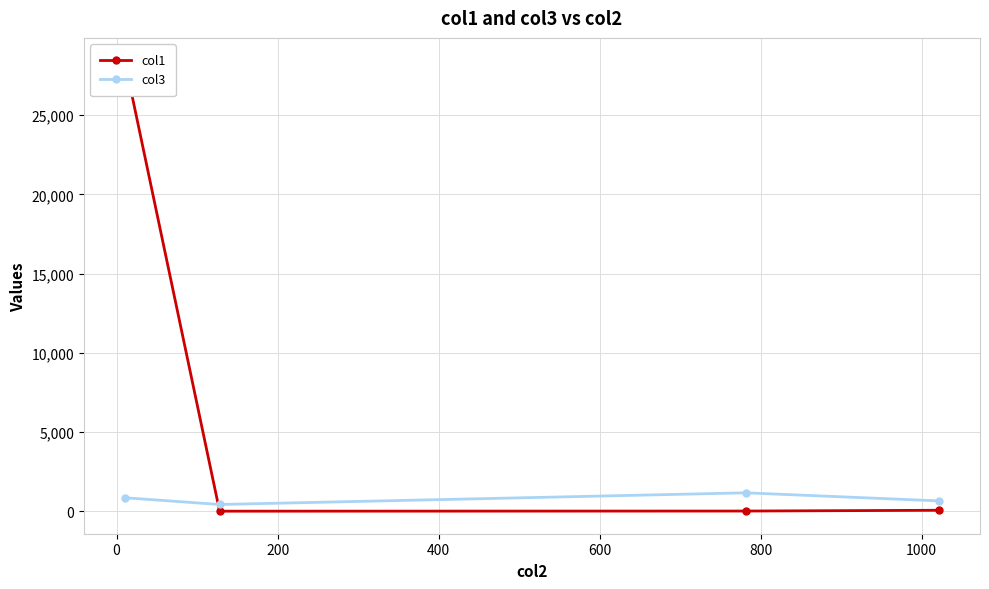

What is the value of the col3 point at the 3rd from the left?

1170